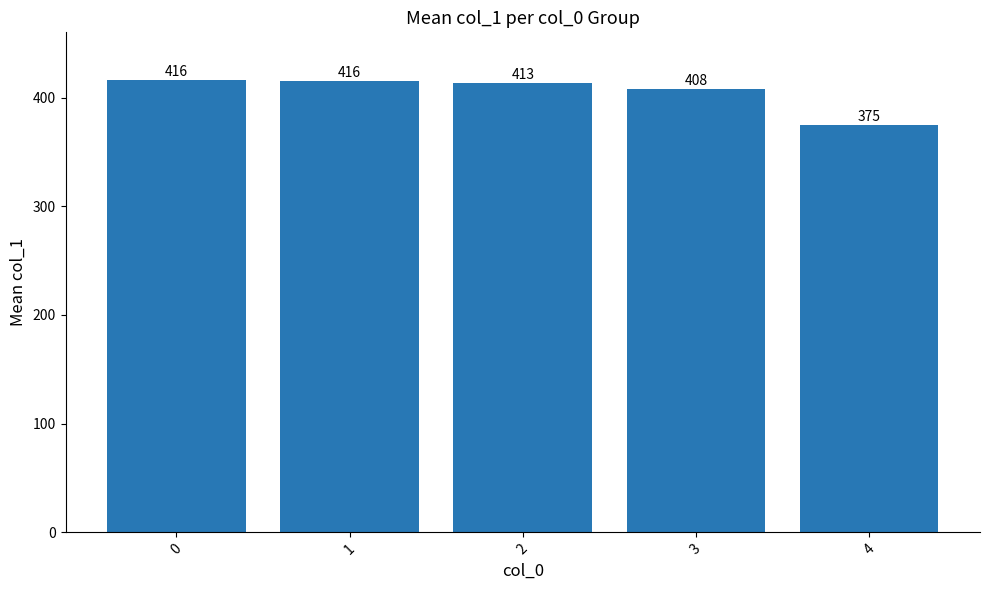

Is it true that the value at 4 is 375.0?

True